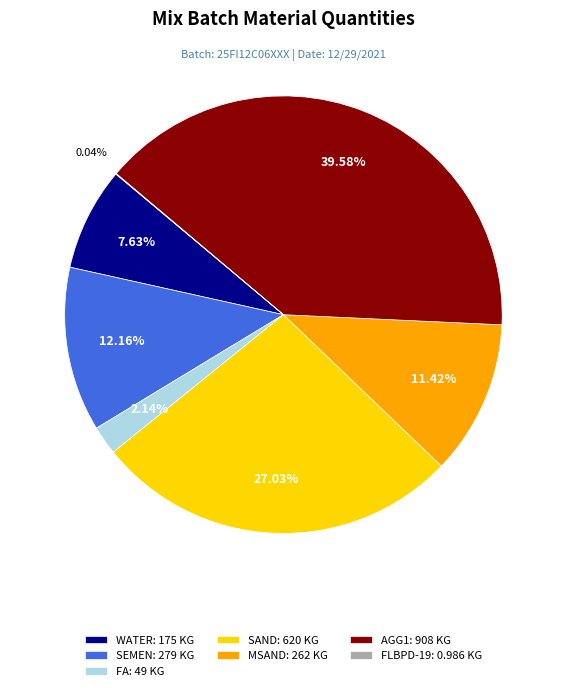

True or false: SAND accounts for 35% of the total.

False